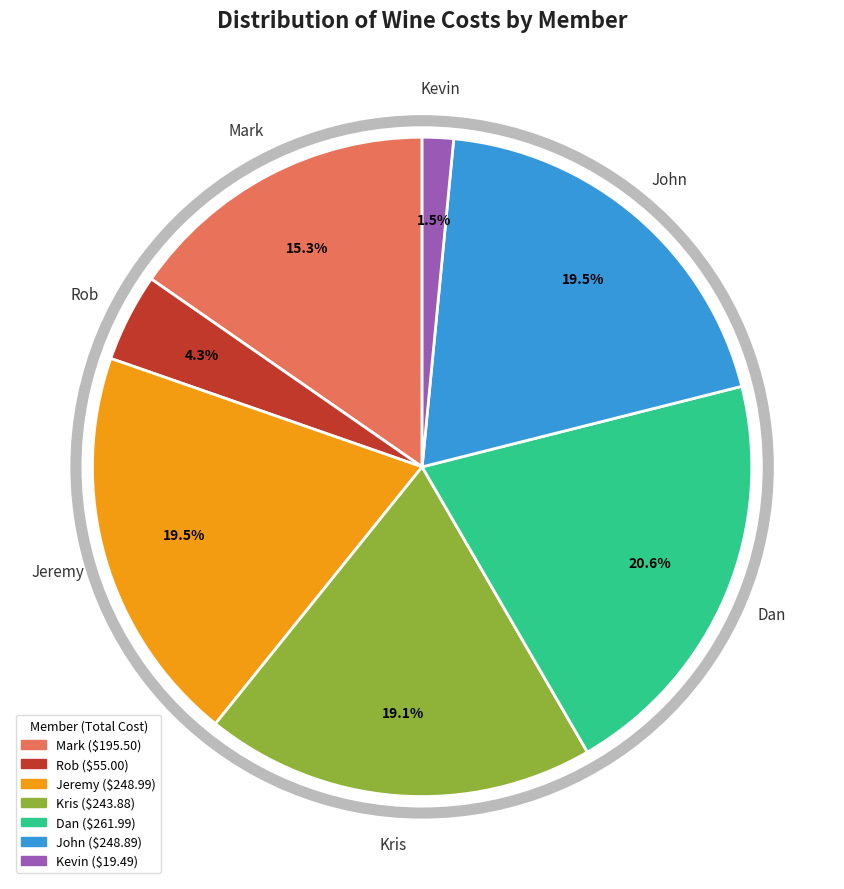

To the nearest percent, what is the difference between the largest and smallest slice percentages?

19%